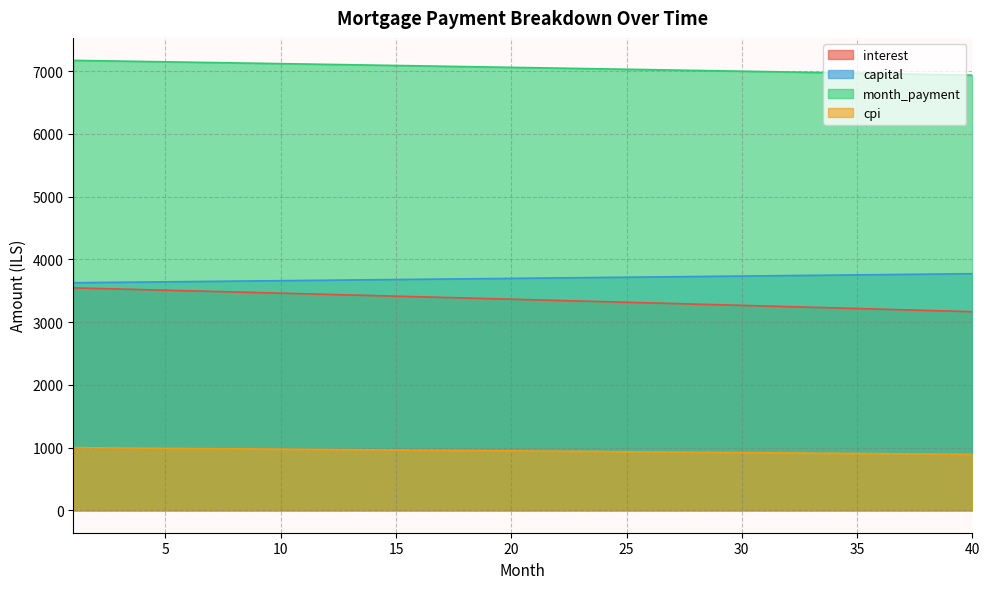

True or false: capital and month_payment intersect in this chart.

False